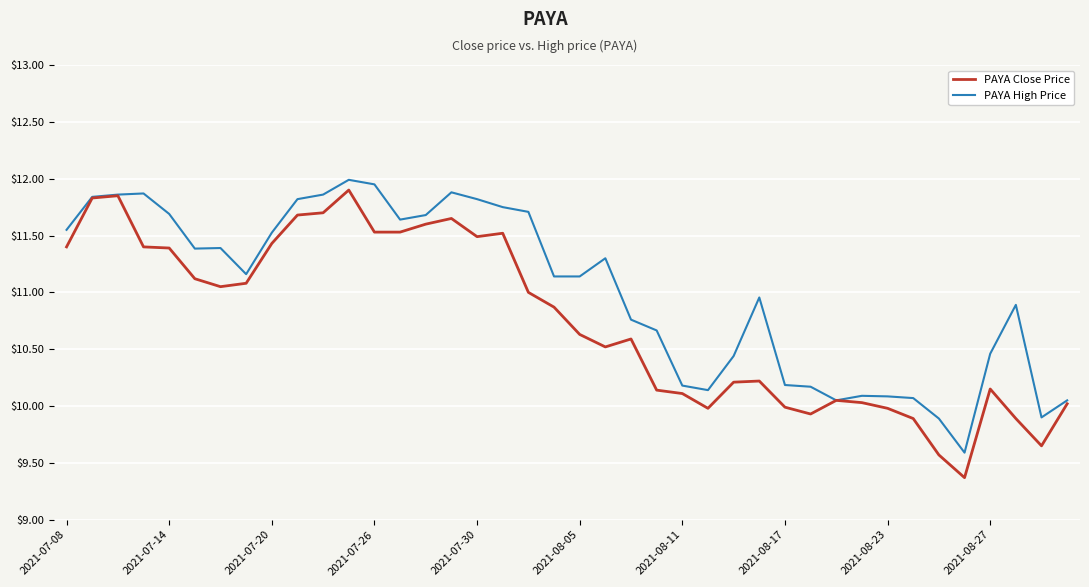

What is the greatest value displayed?

12.0